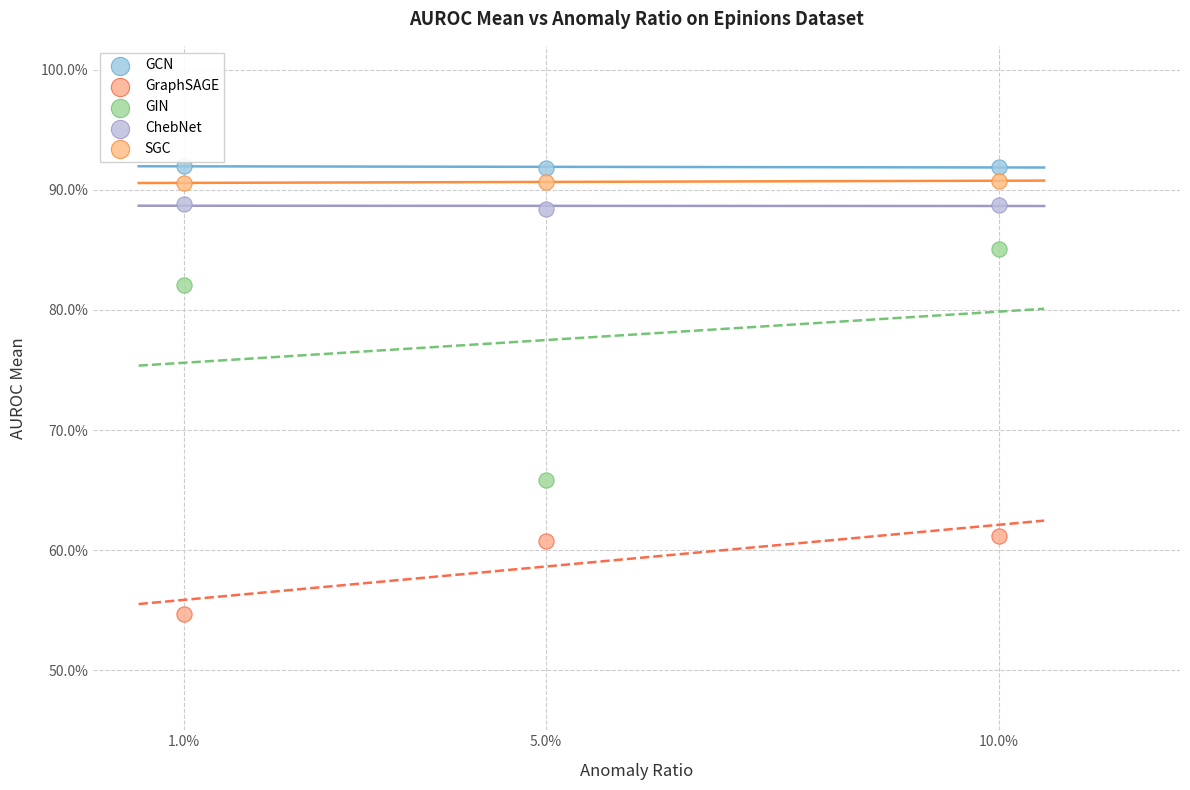

What are all the series names shown in the legend?

GCN, GraphSAGE, GIN, ChebNet, SGC